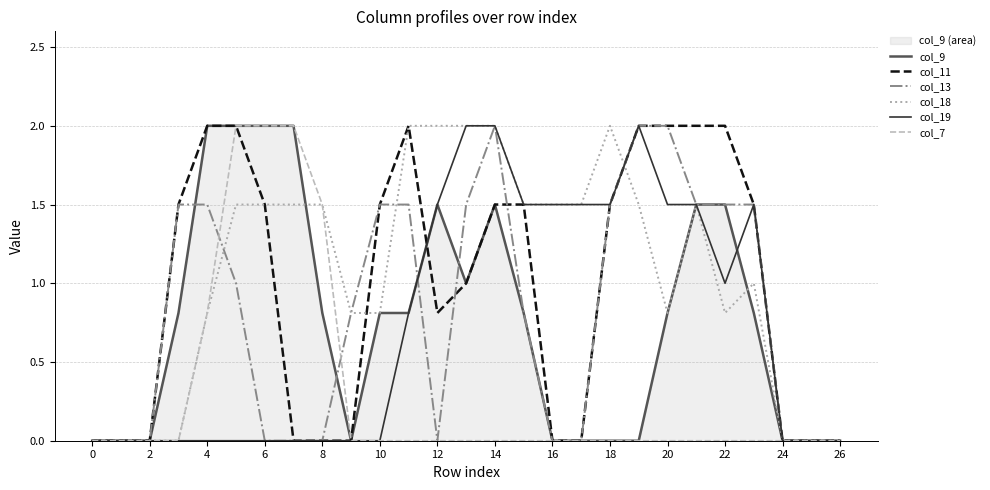

How many lines are shown in the chart?

6